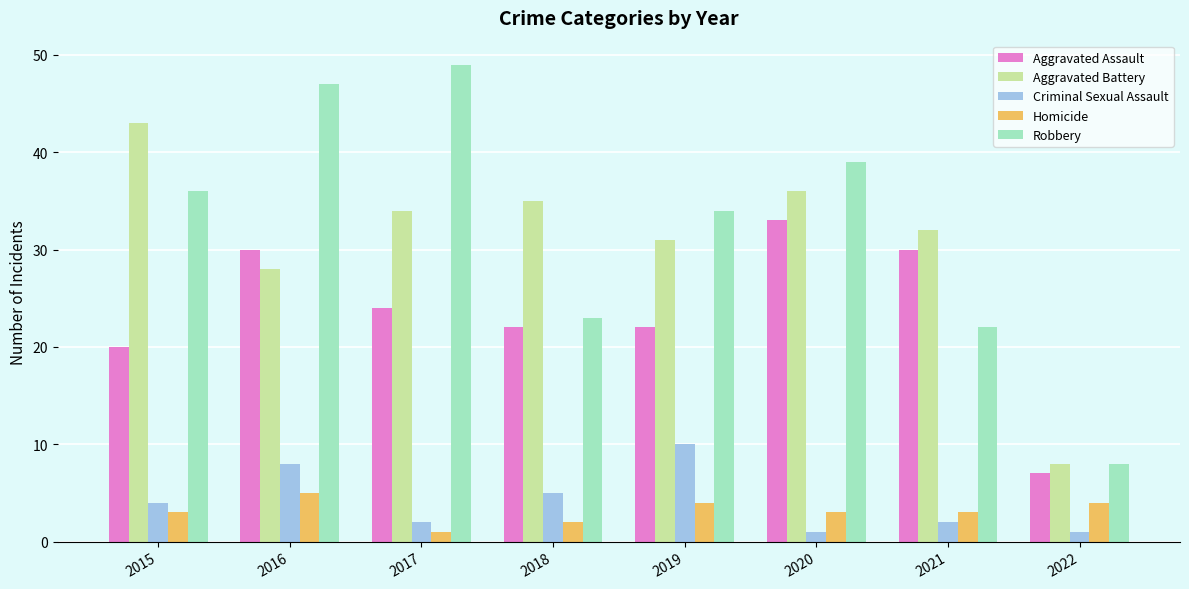

Which label corresponds to the largest value in the chart?

2017